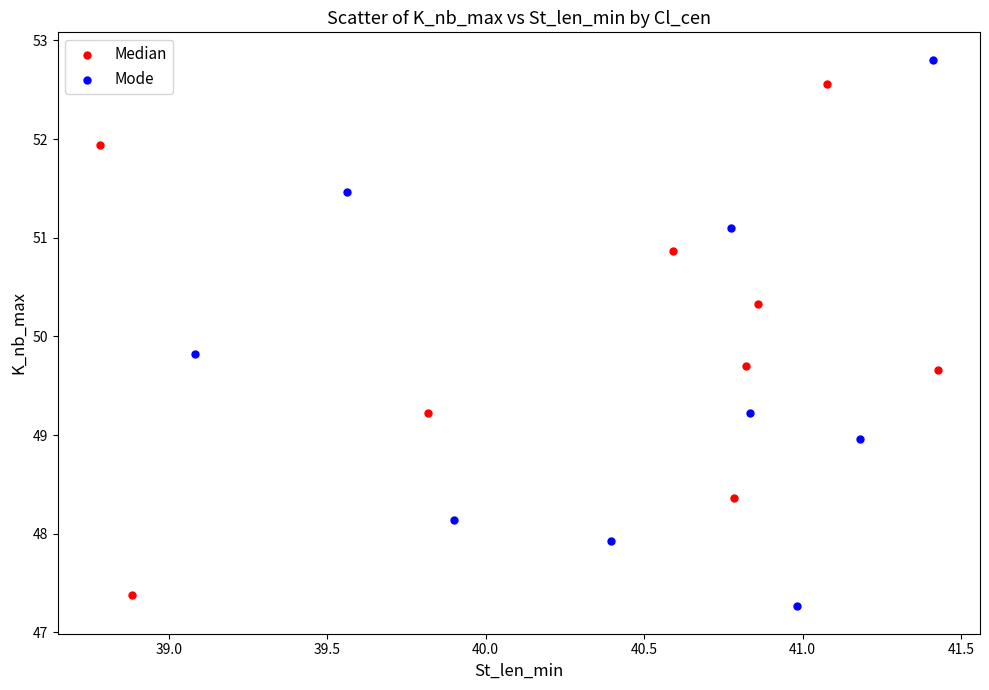

Which series reaches the maximum Y coordinate?

Mode